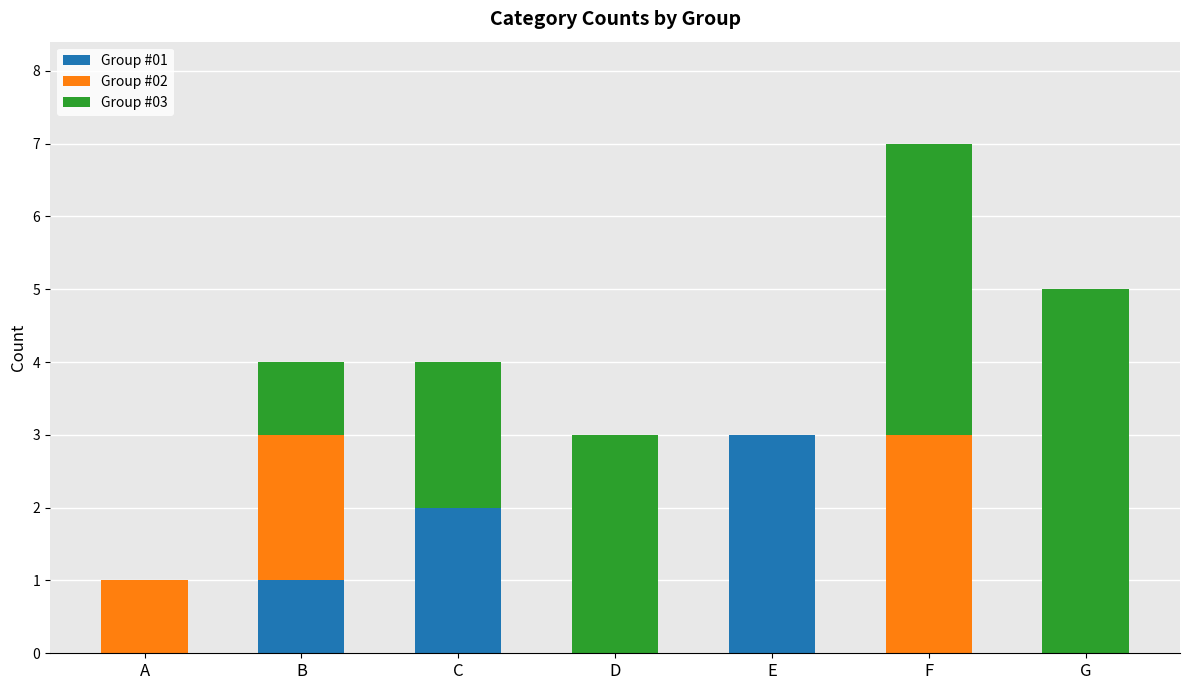

Are the bars grouped side by side (vs. stacked)?

No